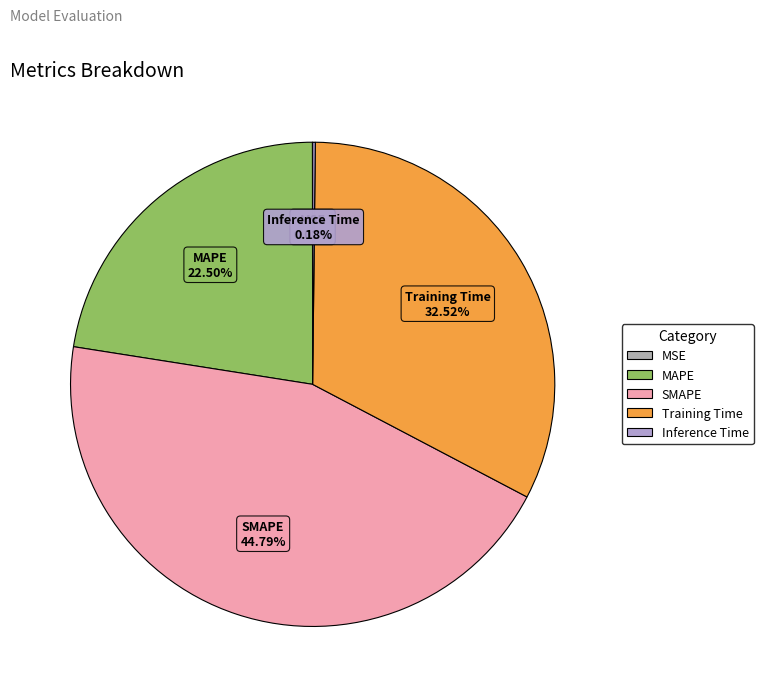

Which slice is the largest?

SMAPE